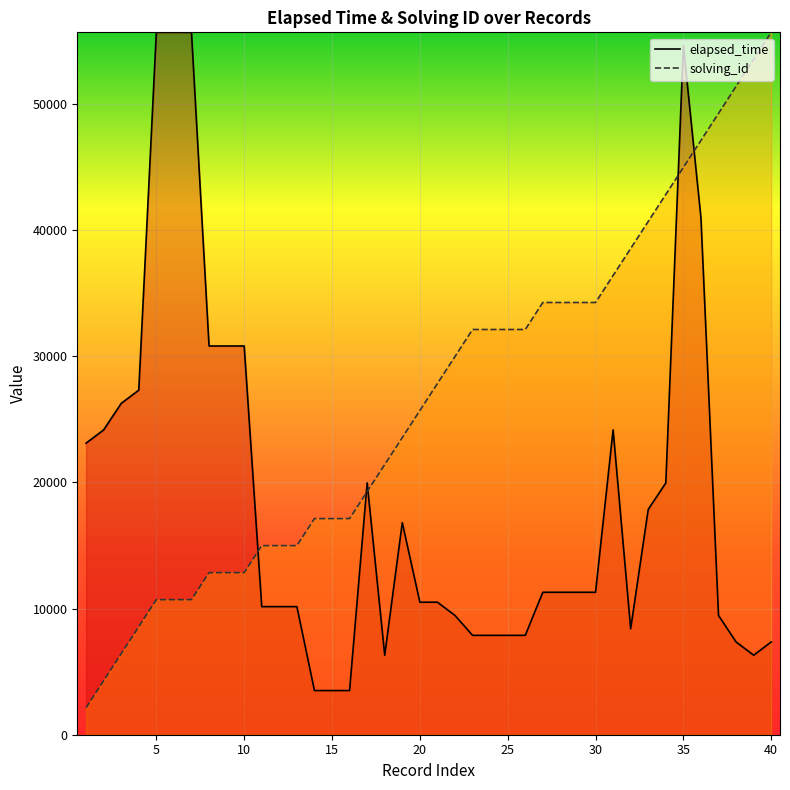

How many values in the elapsed_time series exceed 11287?

21